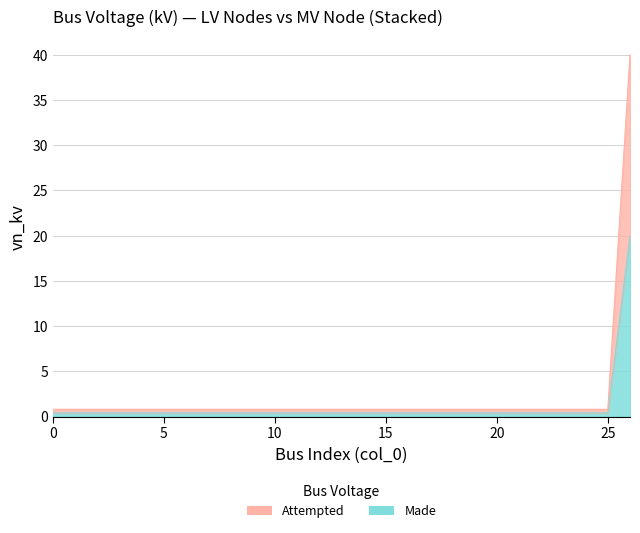

What are all the series names shown in the legend?

Made, Attempted